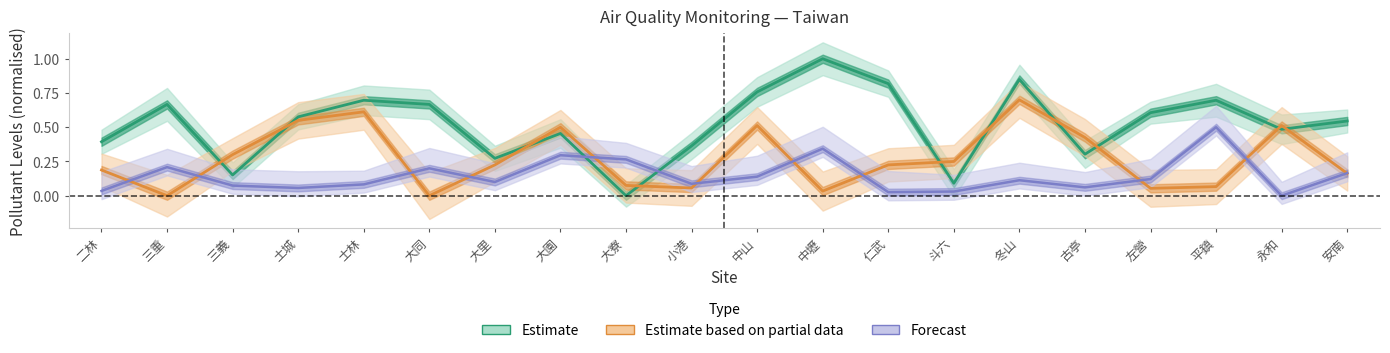

Is this an area chart (filled region under the line)?

No